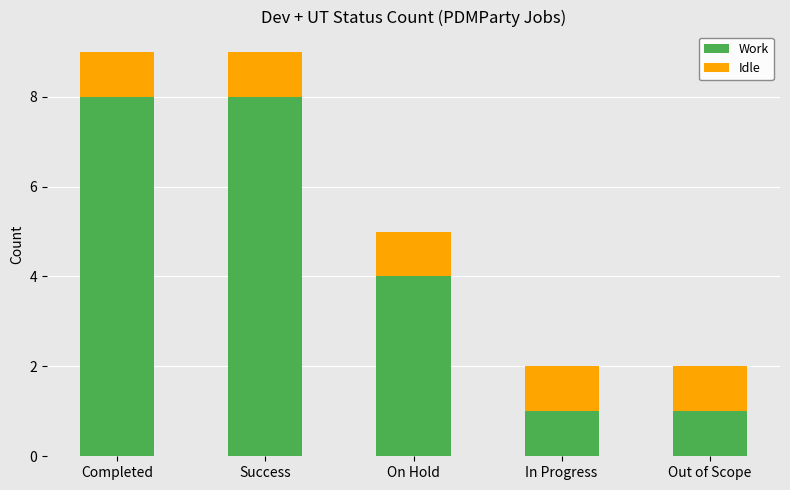

Reading left to right, list the values for the Work series.

8	8	4	1	1